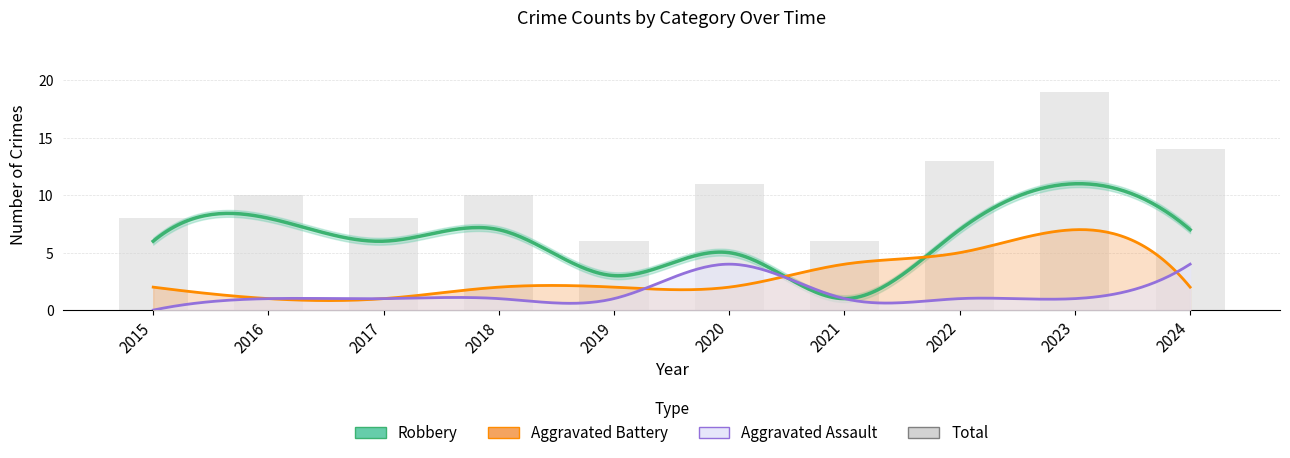

What is the value of the Robbery bar at the 10th from the left?

7